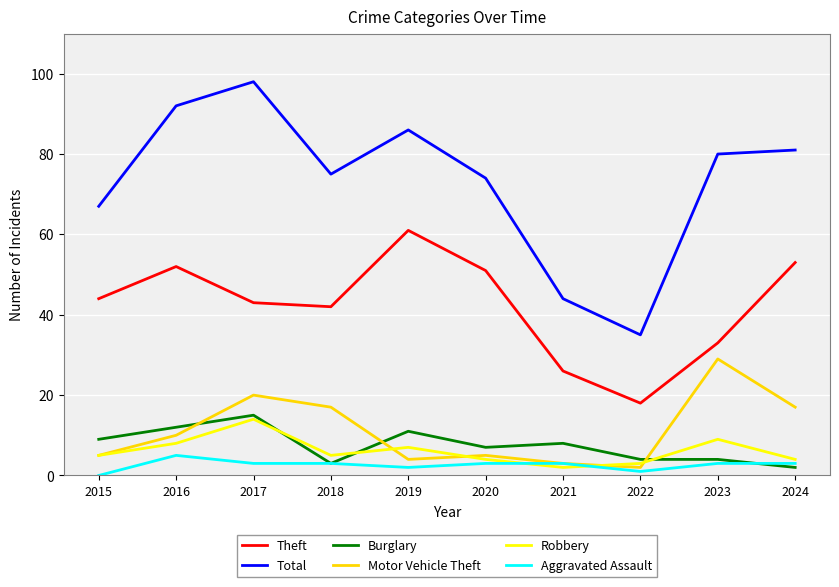

Reading left to right, transcribe all the data shown in this chart.

Theft: 44	52	43	42	61	51	26	18	33	53
Total: 67	92	98	75	86	74	44	35	80	81
Burglary: 9	12	15	3	11	7	8	4	4	2
Motor Vehicle Theft: 5	10	20	17	4	5	3	2	29	17
Robbery: 5	8	14	5	7	4	2	3	9	4
Aggravated Assault: 0	5	3	3	2	3	3	1	3	3